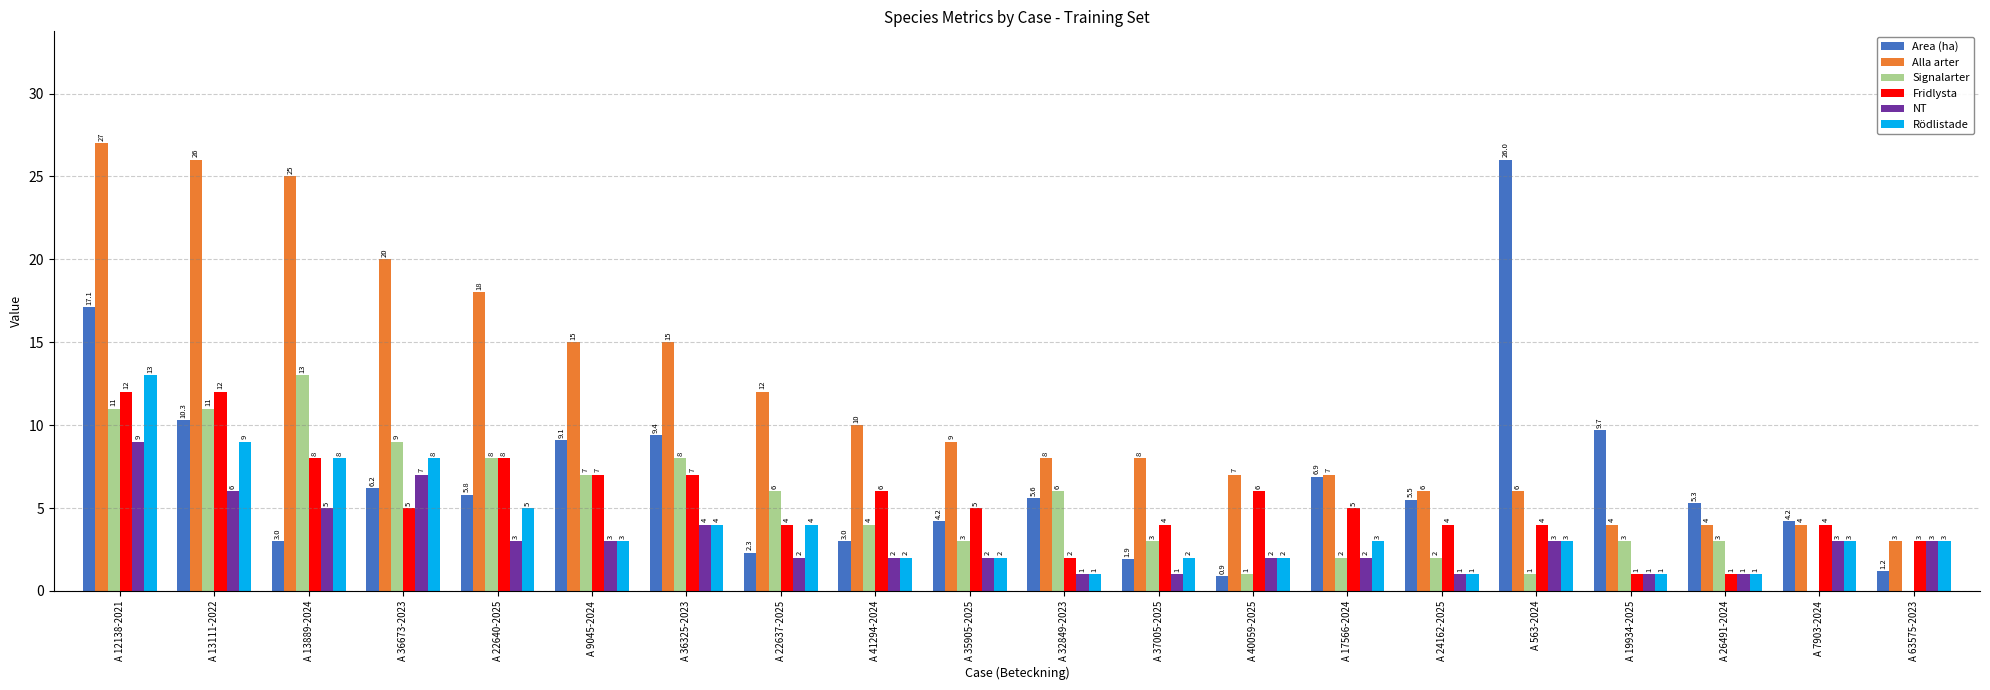

Is the value of Rödlistade at A 32849-2023 greater than the value of Signalarter at A 32849-2023?

No